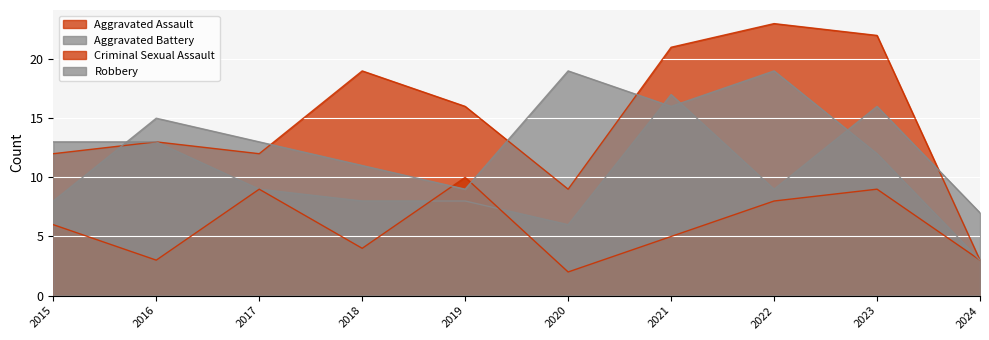

Which series has the largest total across all categories?

Aggravated Assault